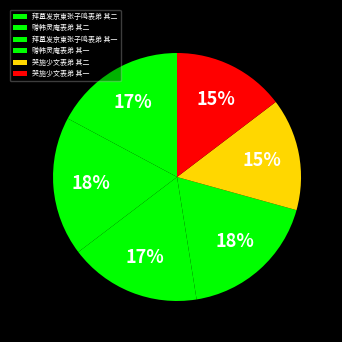

How many segments does this pie chart have?

6